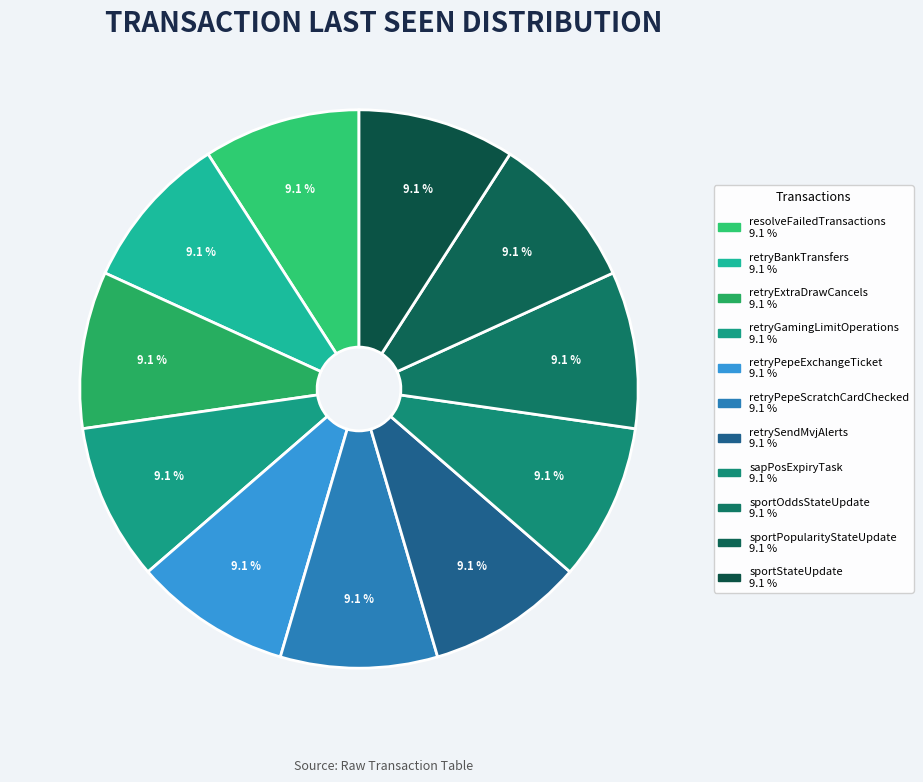

How many segments does this pie chart have?

11